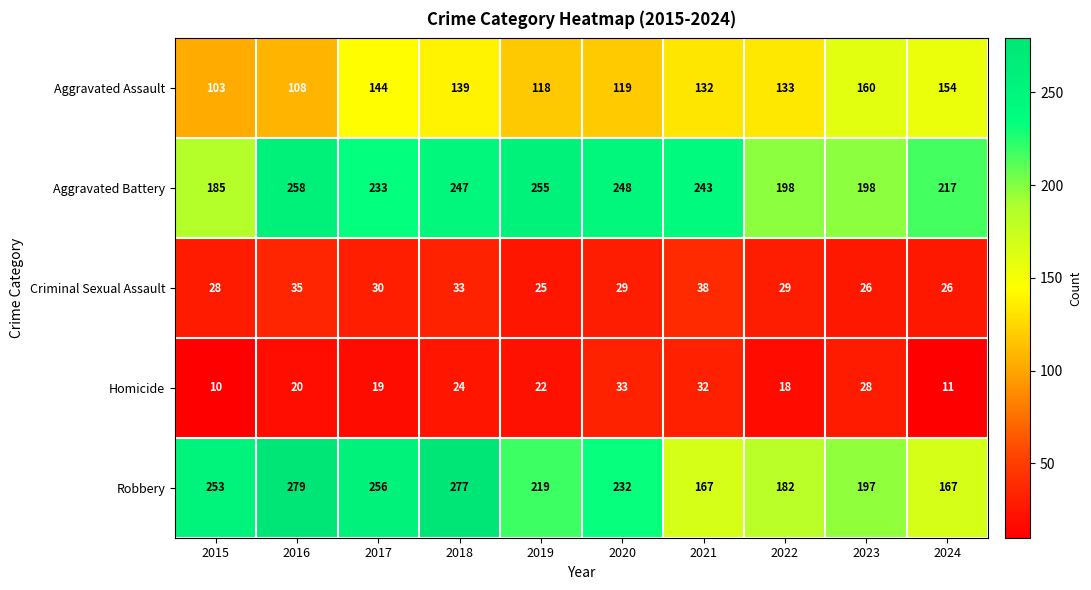

Rank the series by their maximum value, from highest to lowest.

Robbery, Aggravated Battery, Aggravated Assault, Criminal Sexual Assault, Homicide